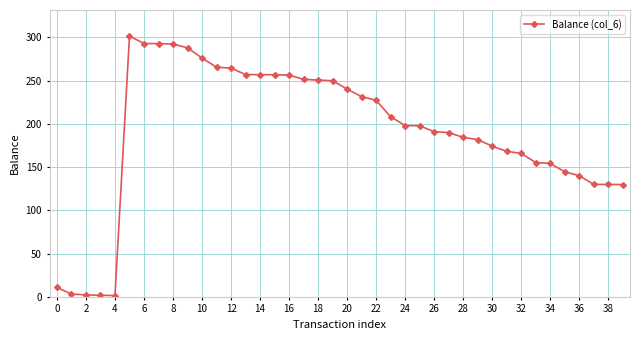

What is the value of the 28th point from the left?

189.9